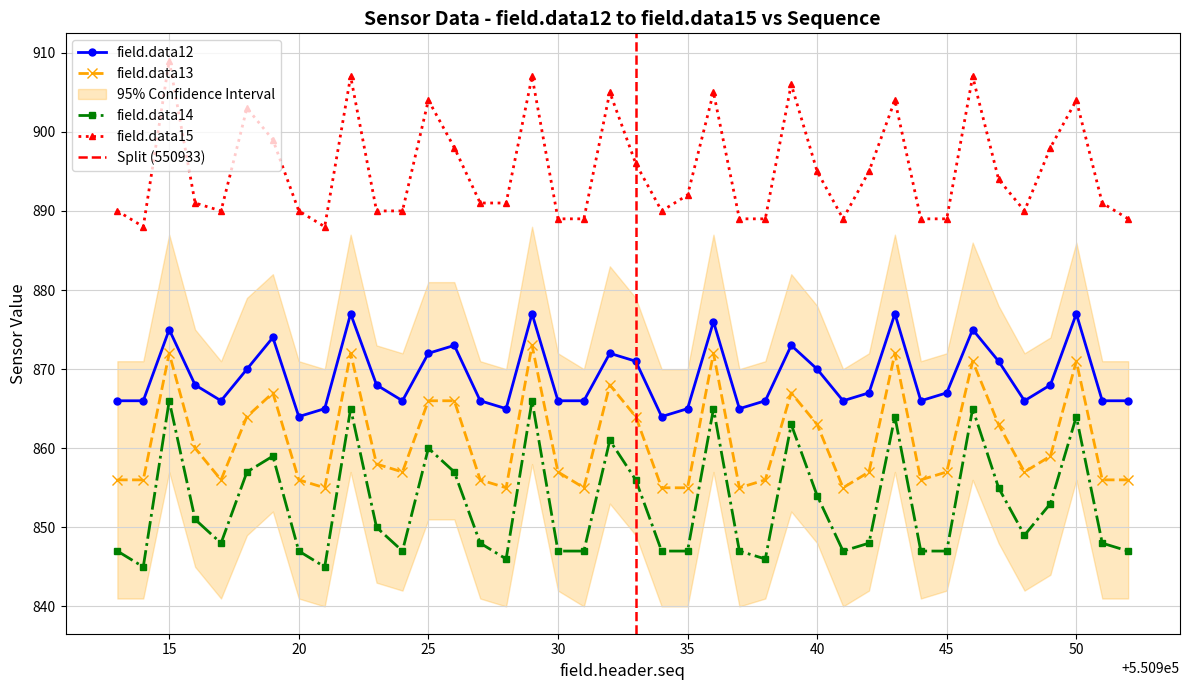

List the series in order of their overall mean, lowest first.

field.data14, field.data13, field.data12, field.data15